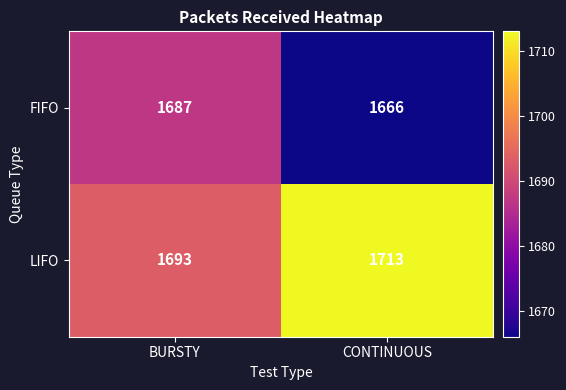

How many categories are shown in the chart?

2